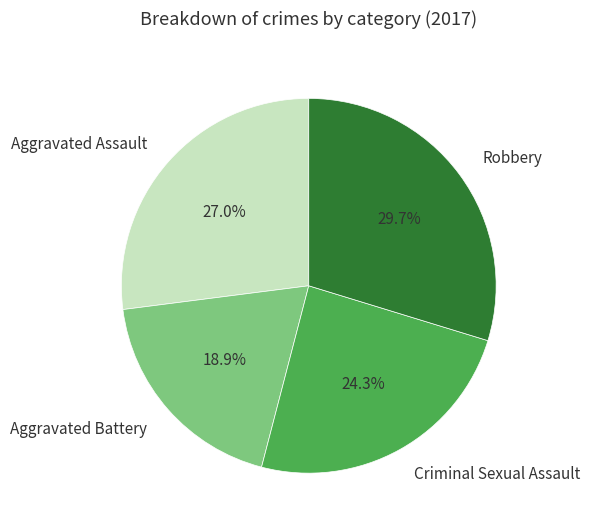

What is the total percentage of Aggravated Assault and Robbery?

56.8%